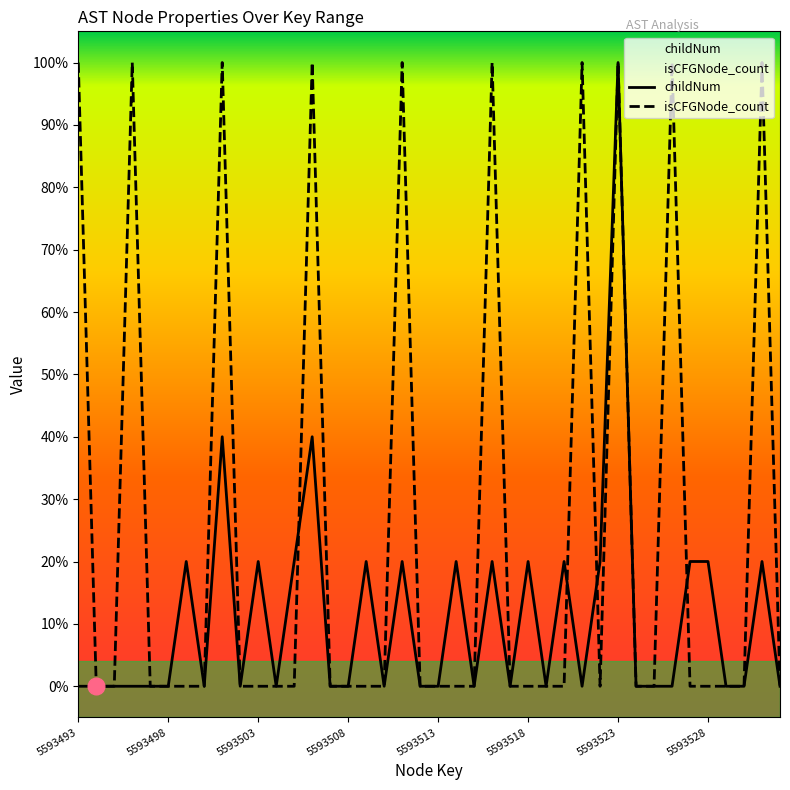

True or false: childNum has a value of 0.3 at 5593528.

False